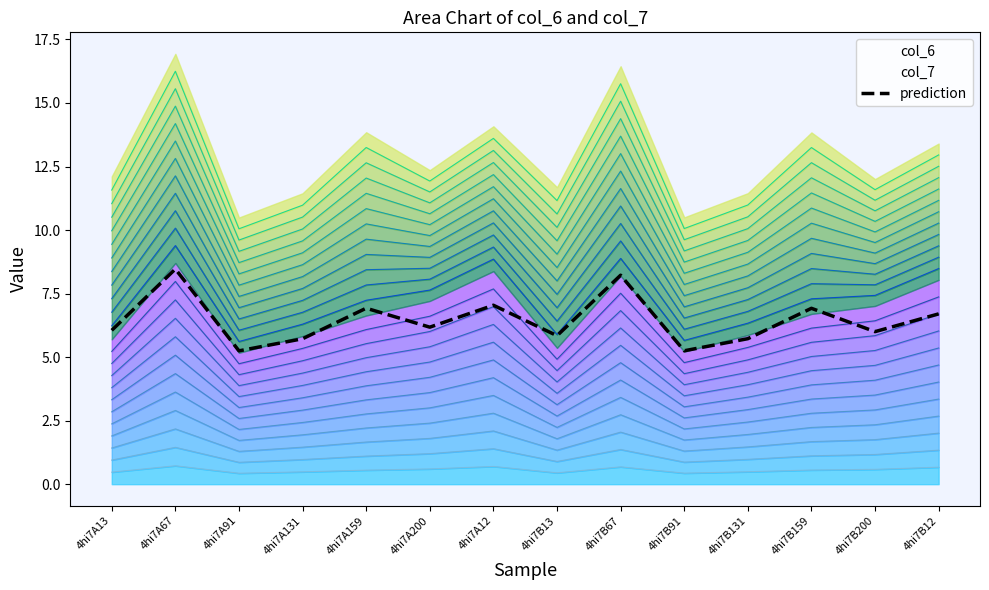

What is the change in value from 4hi7B131 to 4hi7B159?

+1.2